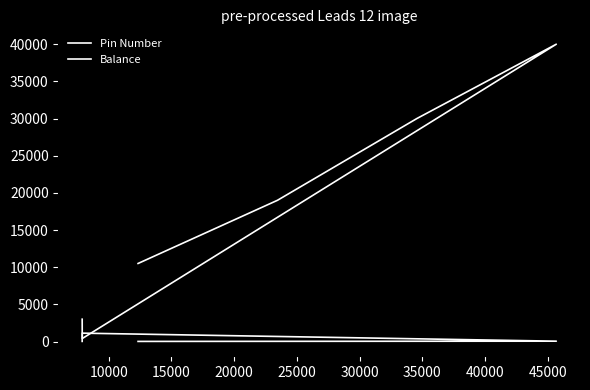

List the series in order of their overall mean, highest first.

Balance, Pin Number